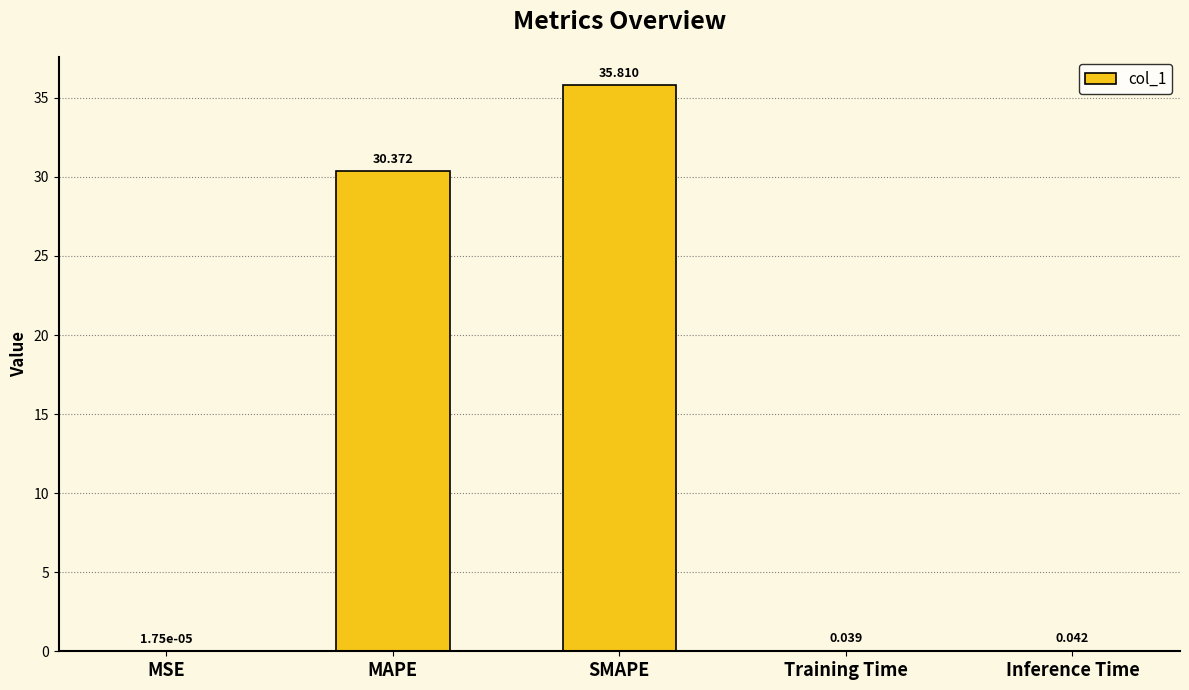

At which label is the value closest to 17?

MAPE